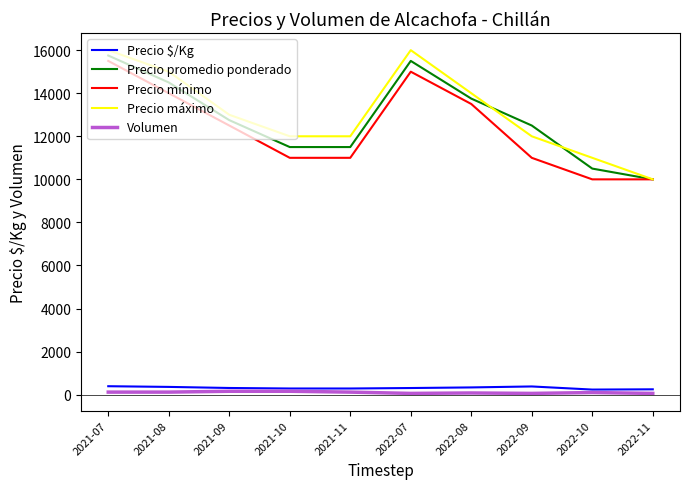

What is the total value across all series at 2022-08?

41668